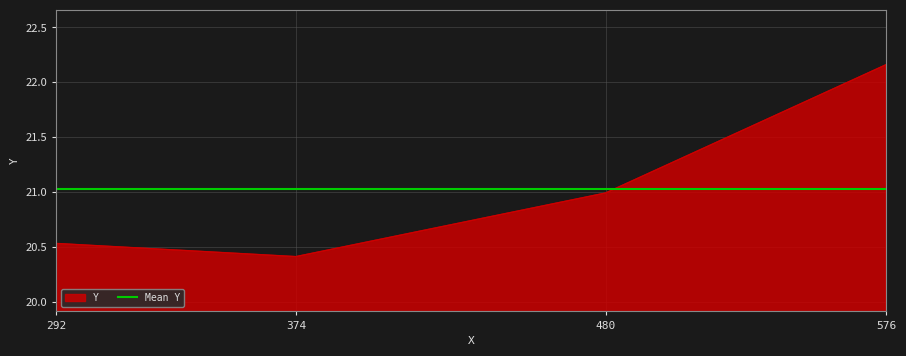

What is the ratio of the value at 374 to the value at 292?

1.0